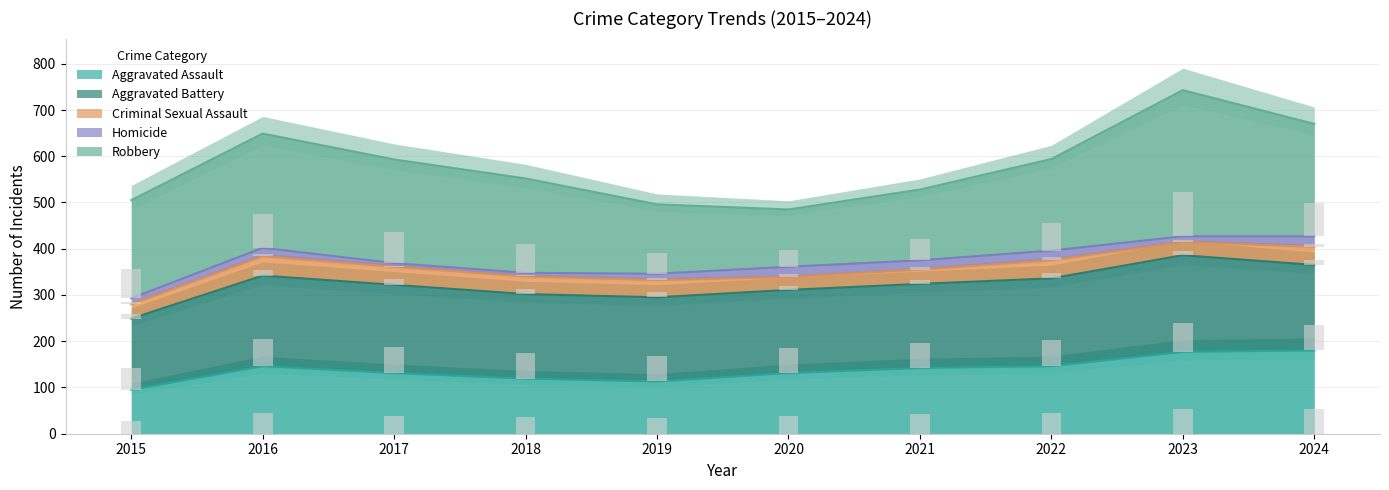

True or false: Aggravated Assault has a value of 224 at 2016.

False